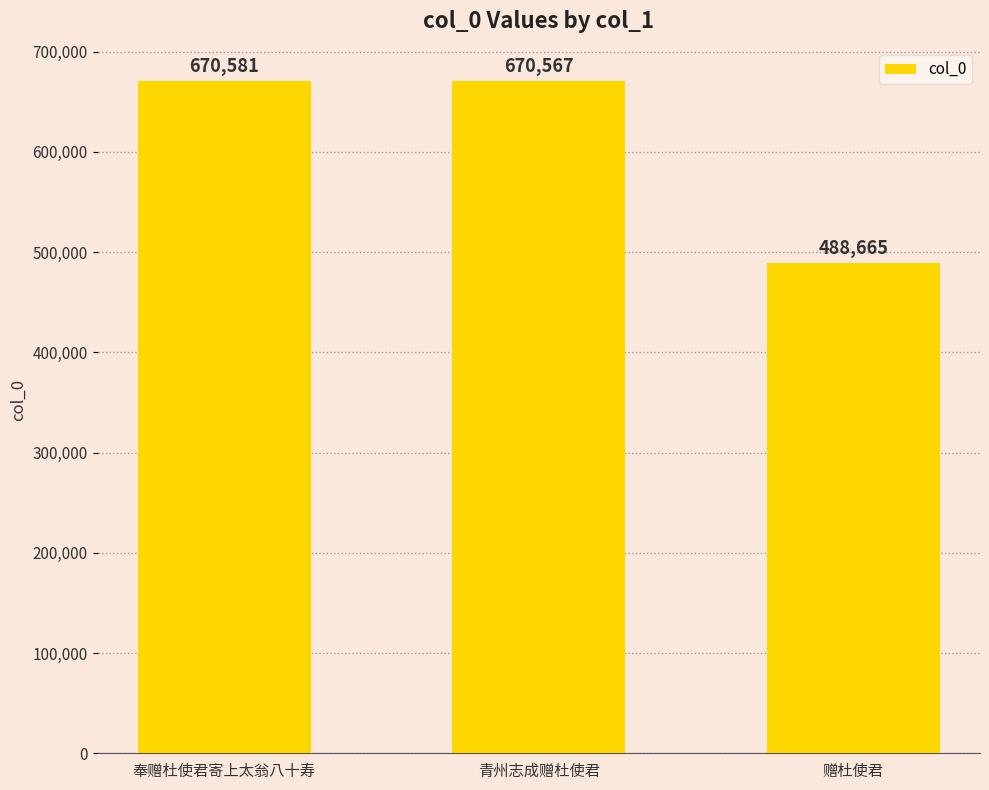

What is the approximate value at 奉赠杜使君寄上太翁八十寿, to the nearest 100?

670600